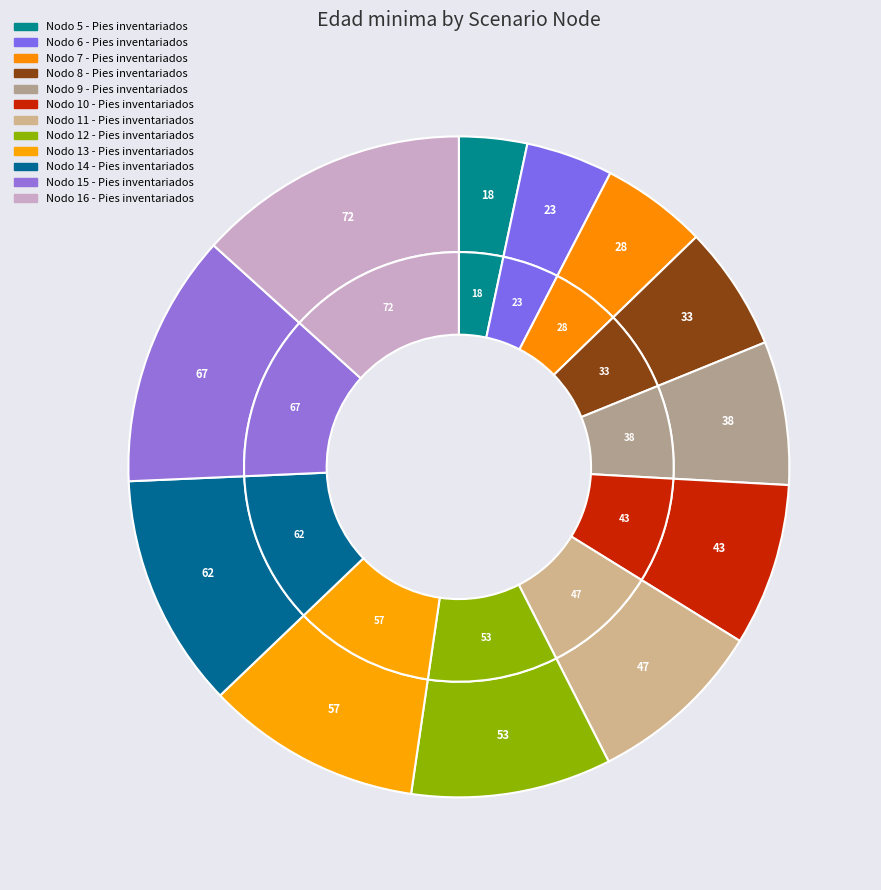

The 8 slice represents 24% of the pie. True or false?

False